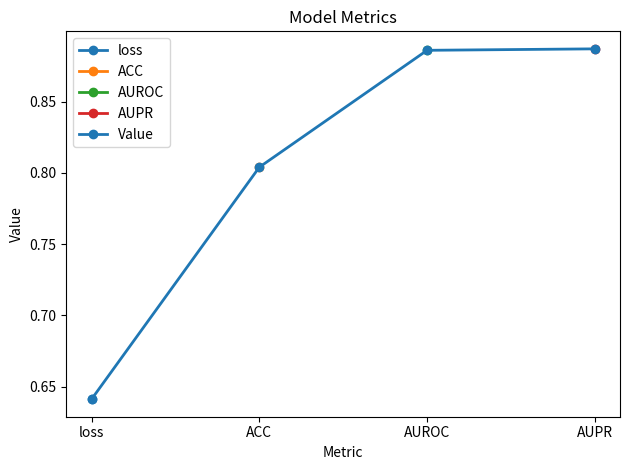

How many series are shown in this chart?

1